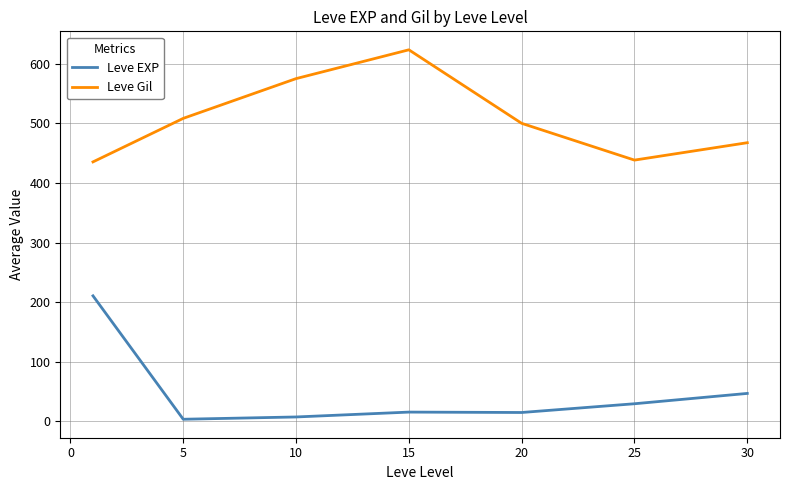

How many lines are shown in the chart?

2